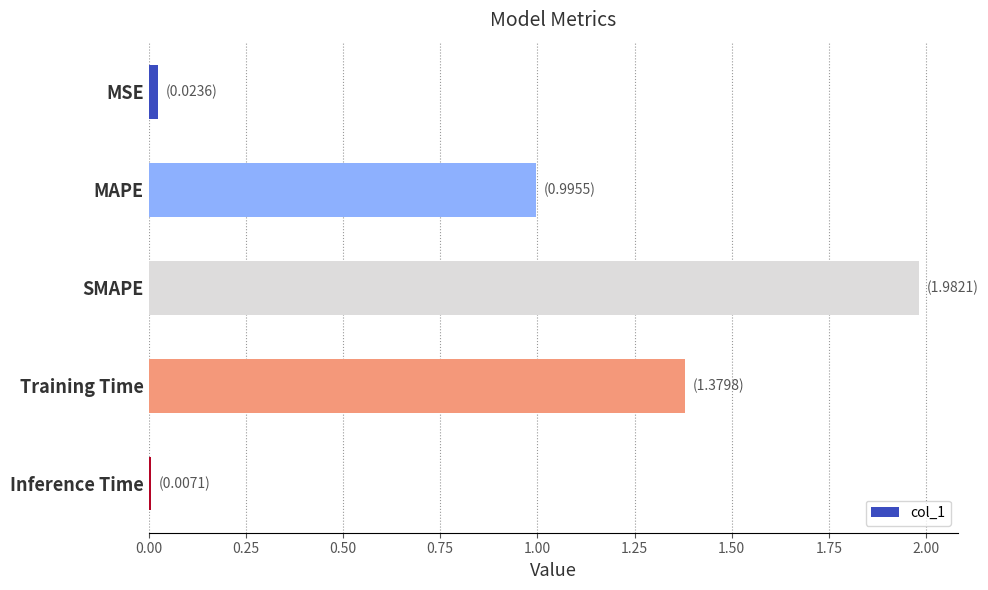

What is the difference between the maximum and second lowest values?

2.0